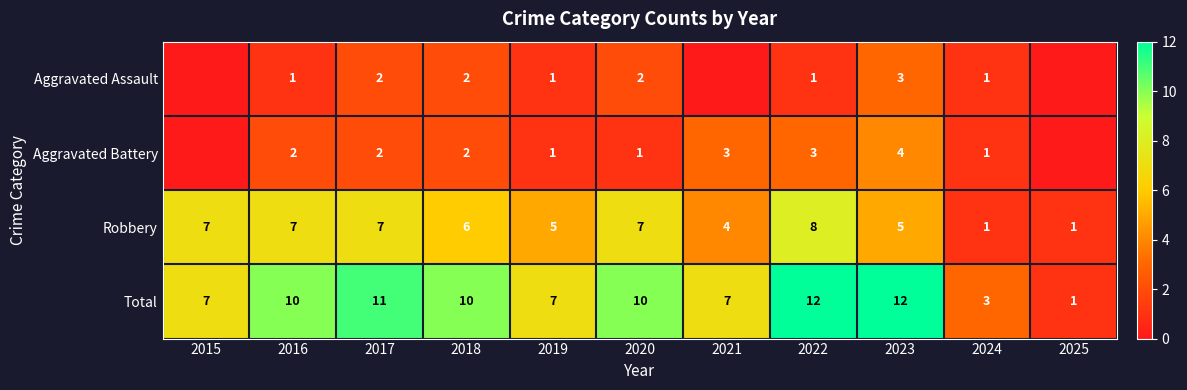

Where is Robbery nearest to the value 4?

2021